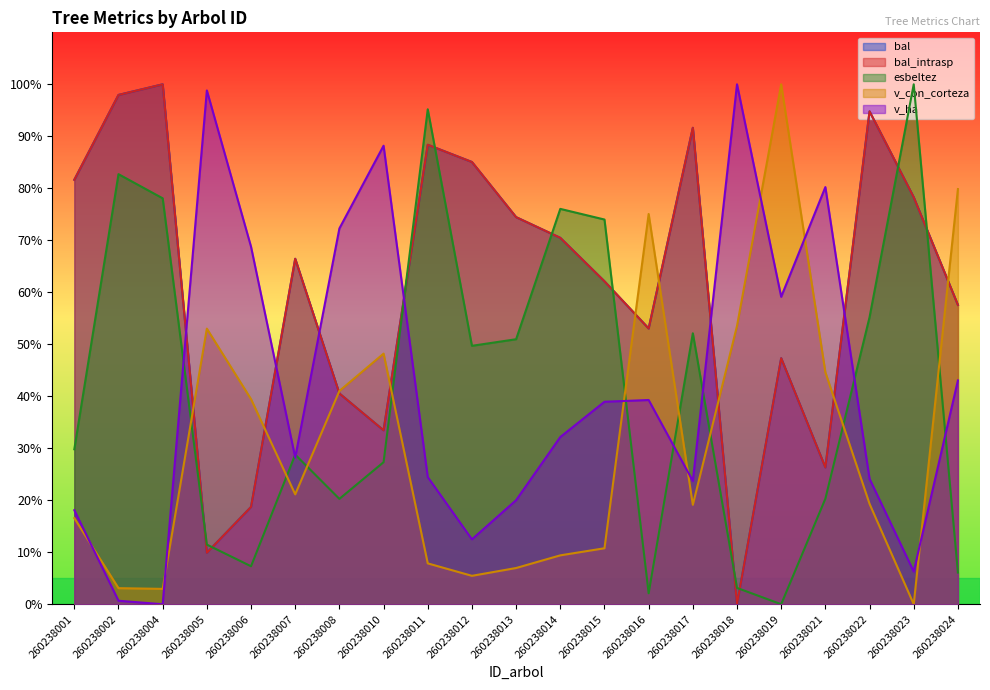

Where does the v_ha series first go above 32?

260238005